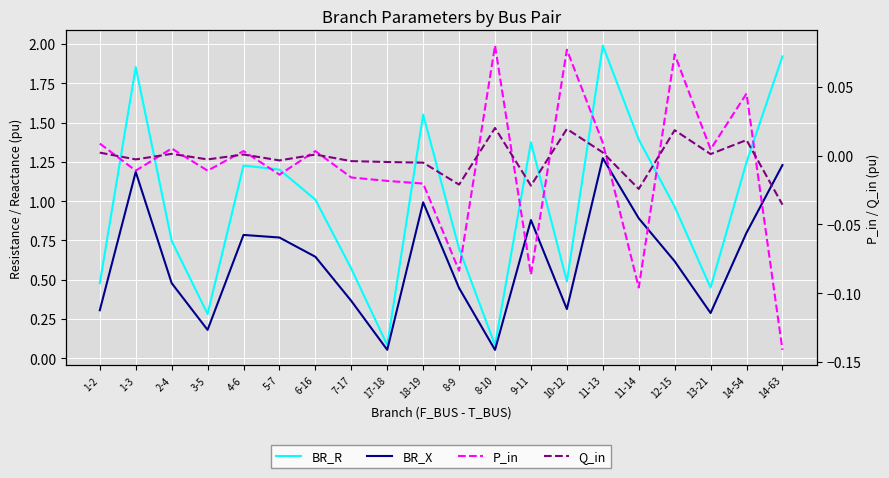

Between 3-5 and 10-12, which series saw the biggest shift?

BR_R